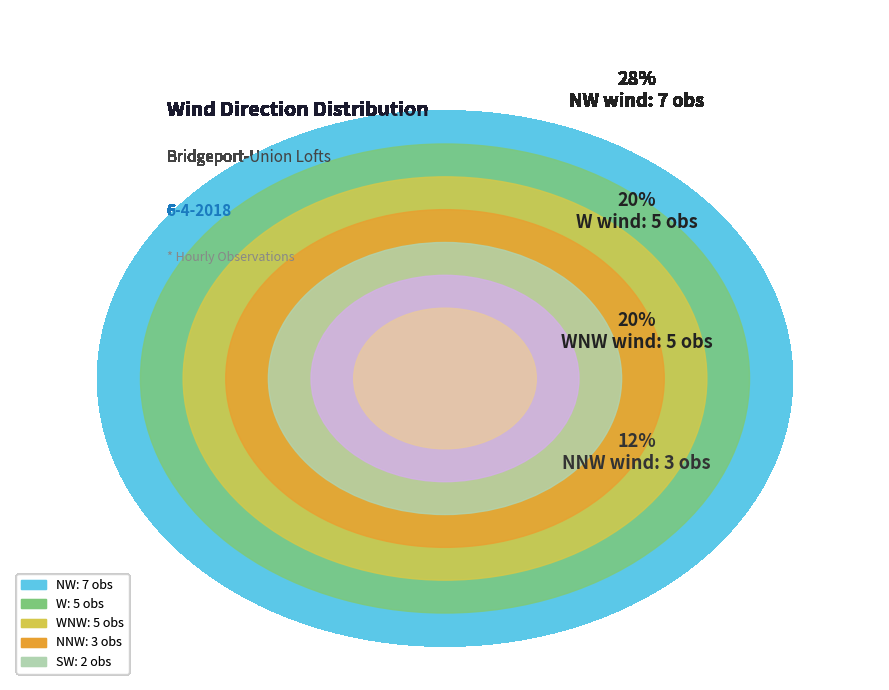

Does NW account for over 50% of the chart?

No